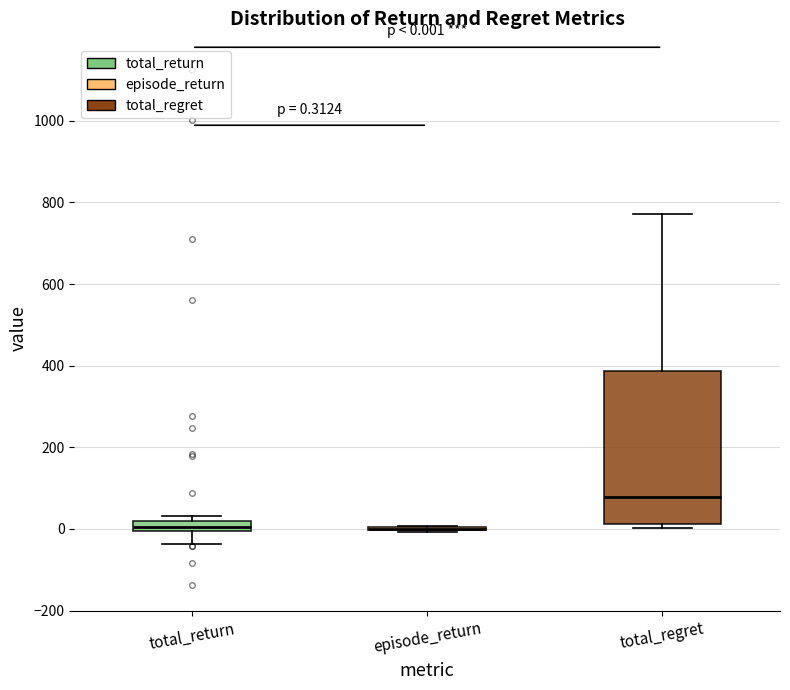

Which box is the tallest, from its lower edge to its upper edge?

total_regret